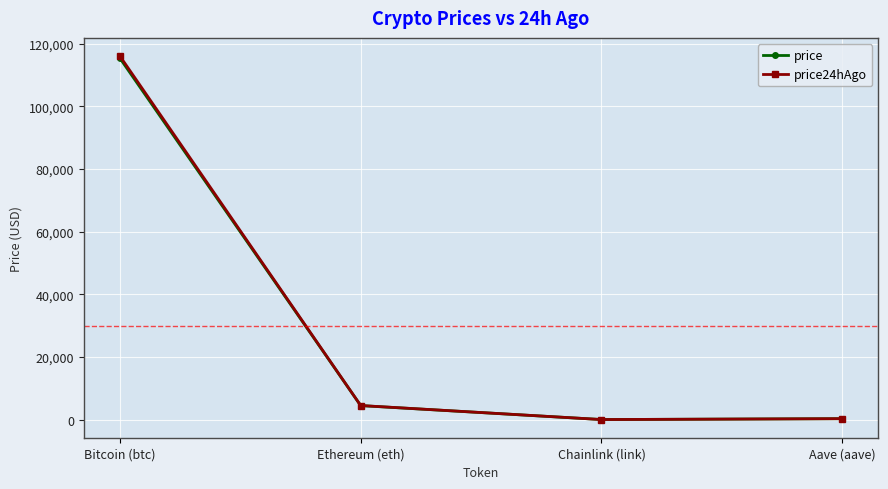

At which category does price24hAgo reach its first local valley?

Chainlink (link)